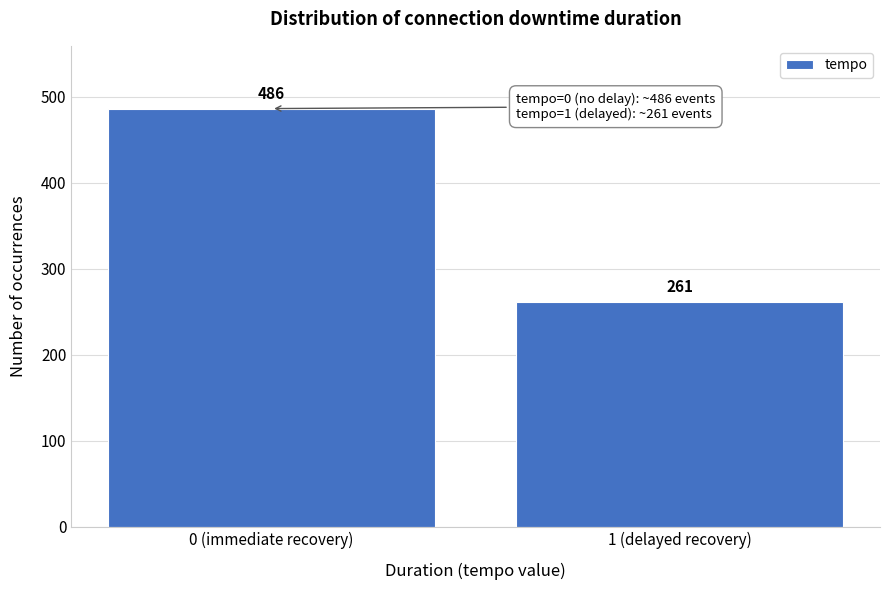

Reading left to right, transcribe all the data shown in this chart.

0 (immediate recovery)=486	1 (delayed recovery)=261